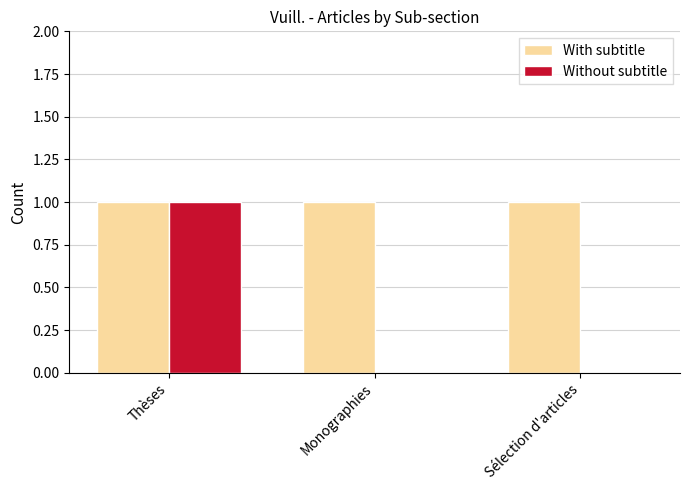

What is the greatest value displayed?

1